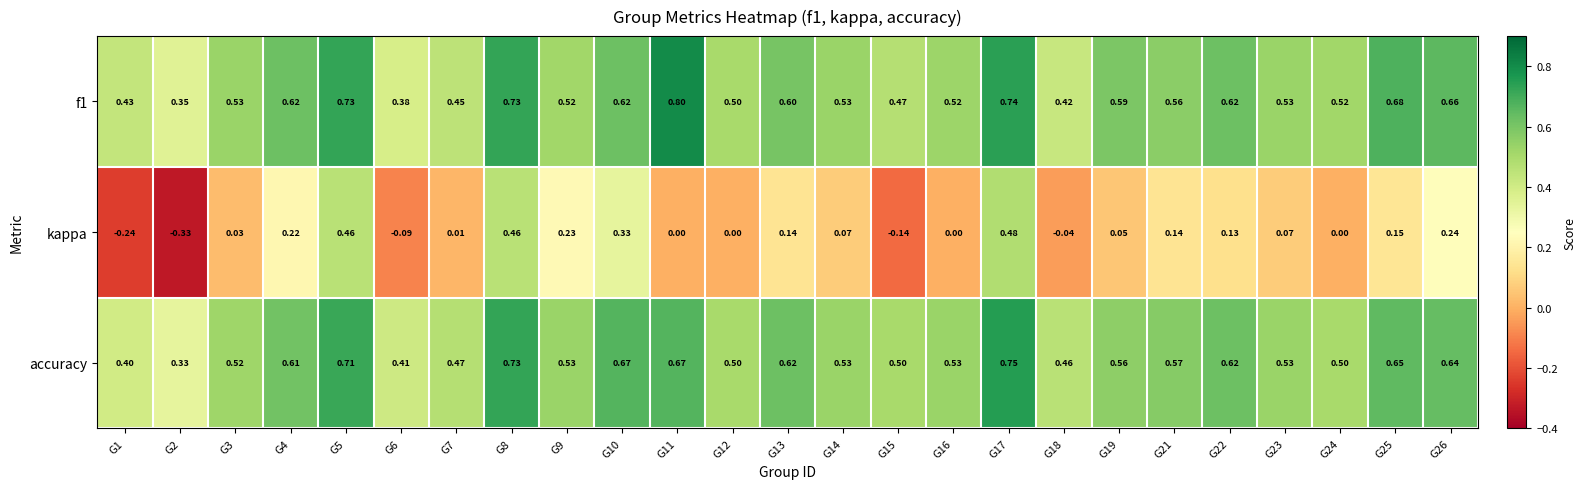

Which series has the largest range (max minus min)?

kappa